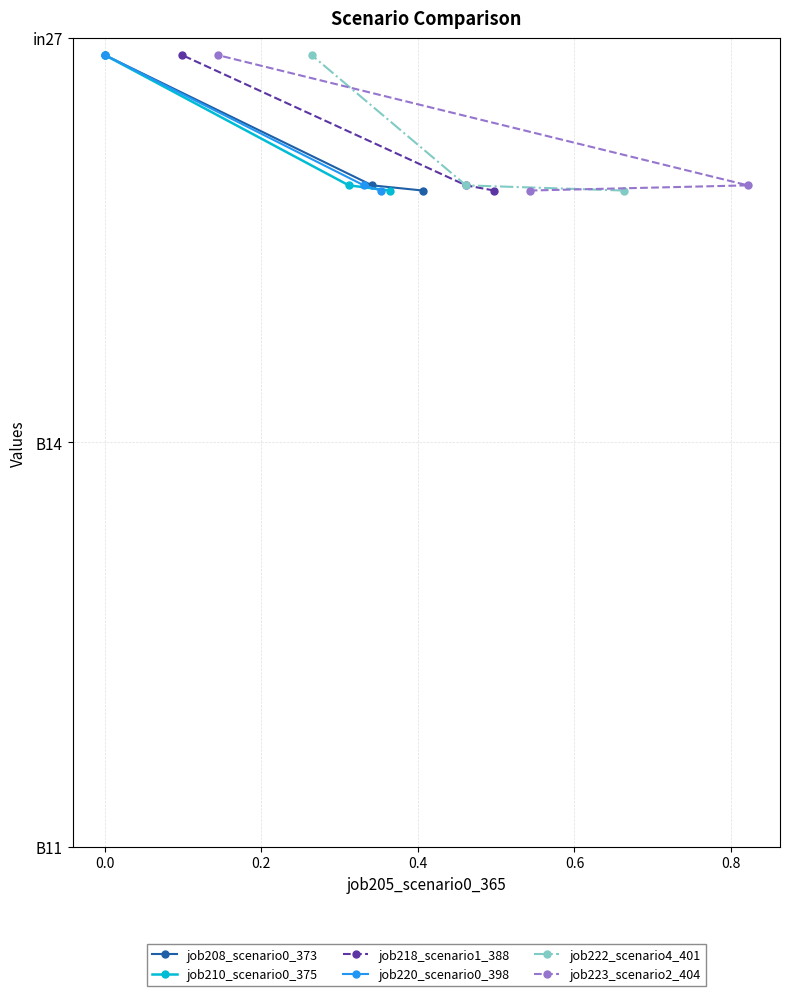

Between 0.0 and 0.2, which series saw the biggest shift?

job208_scenario0_373